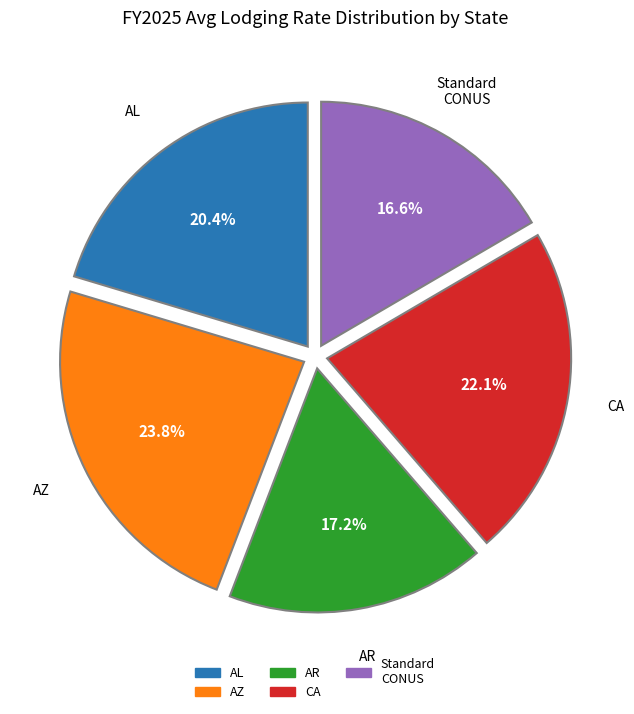

Does any single category account for the majority?

No